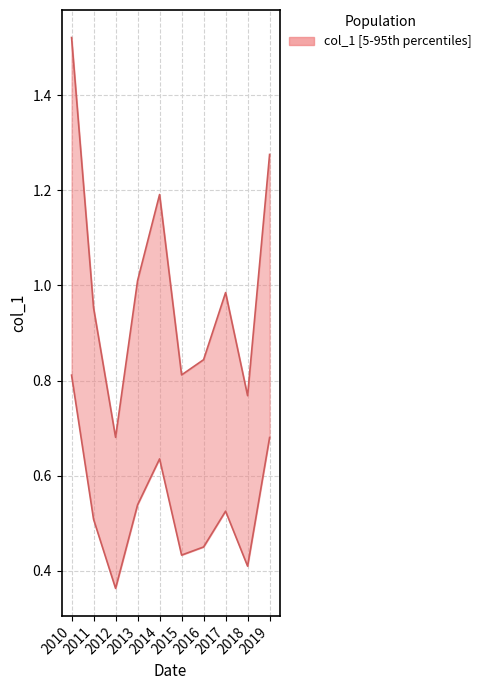

What is the difference between the maximum and minimum values?

0.8